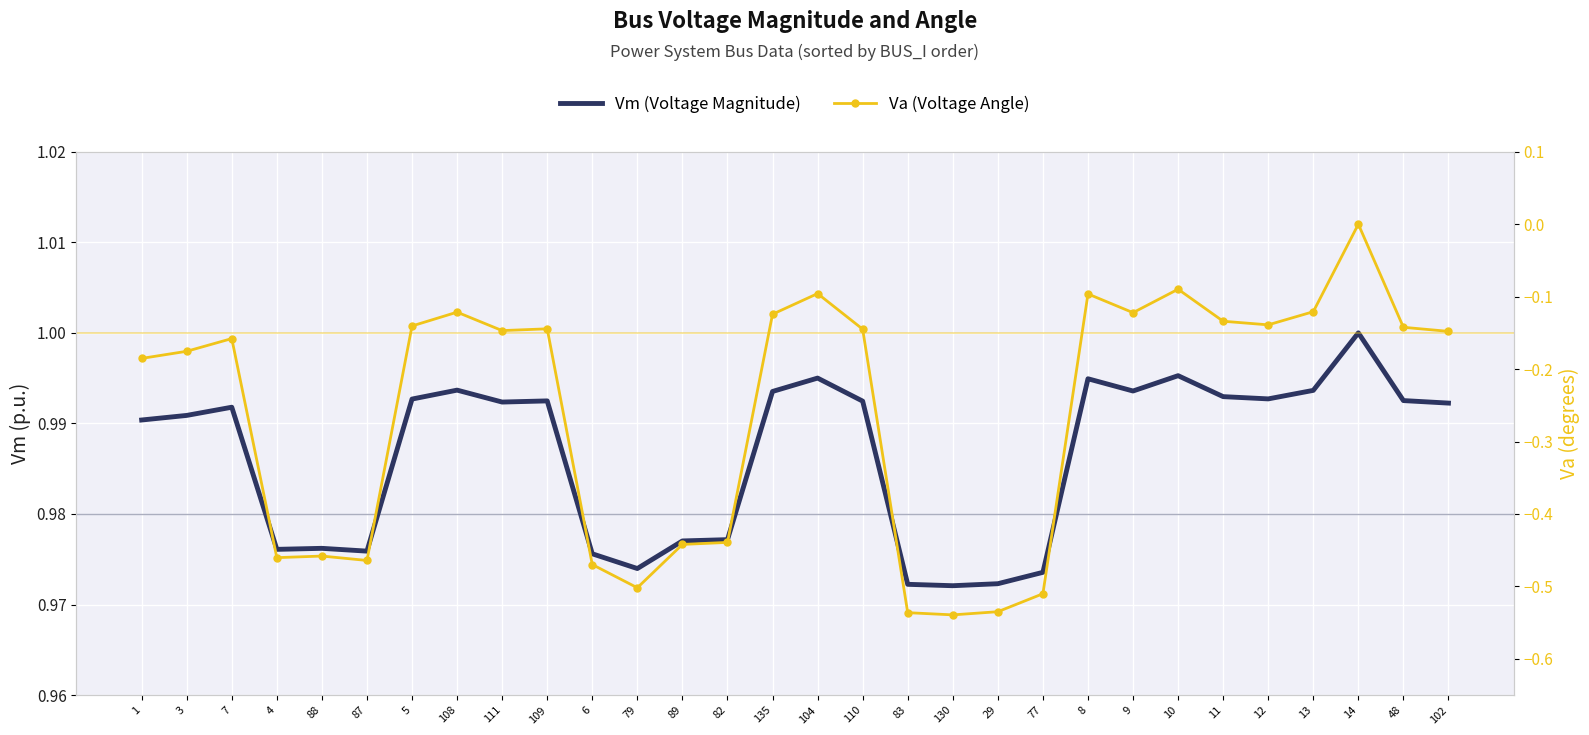

Rank the series by their maximum value, from highest to lowest.

Vm (Voltage Magnitude), Va (Voltage Angle)